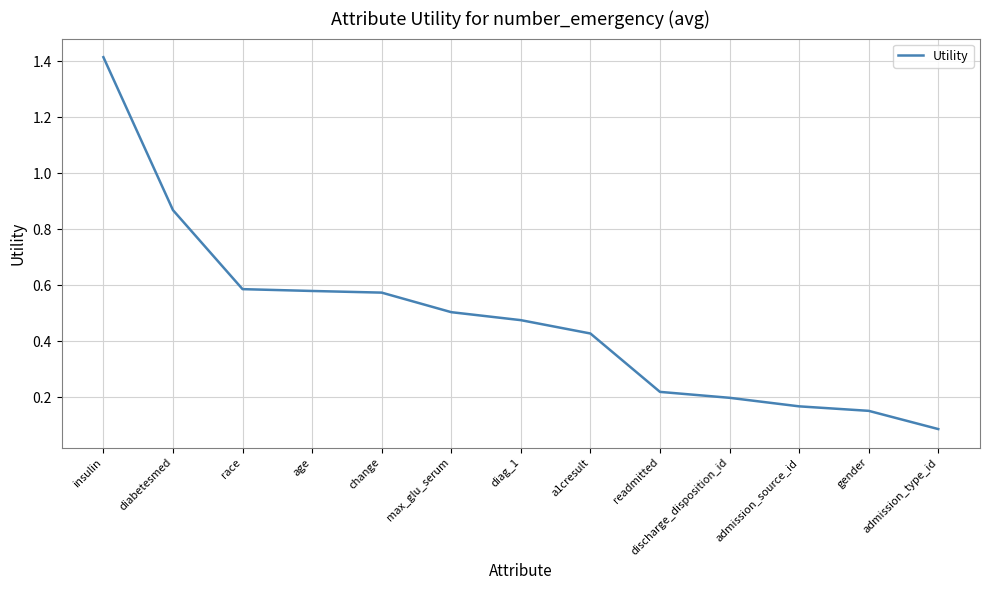

What position from the right is race?

11